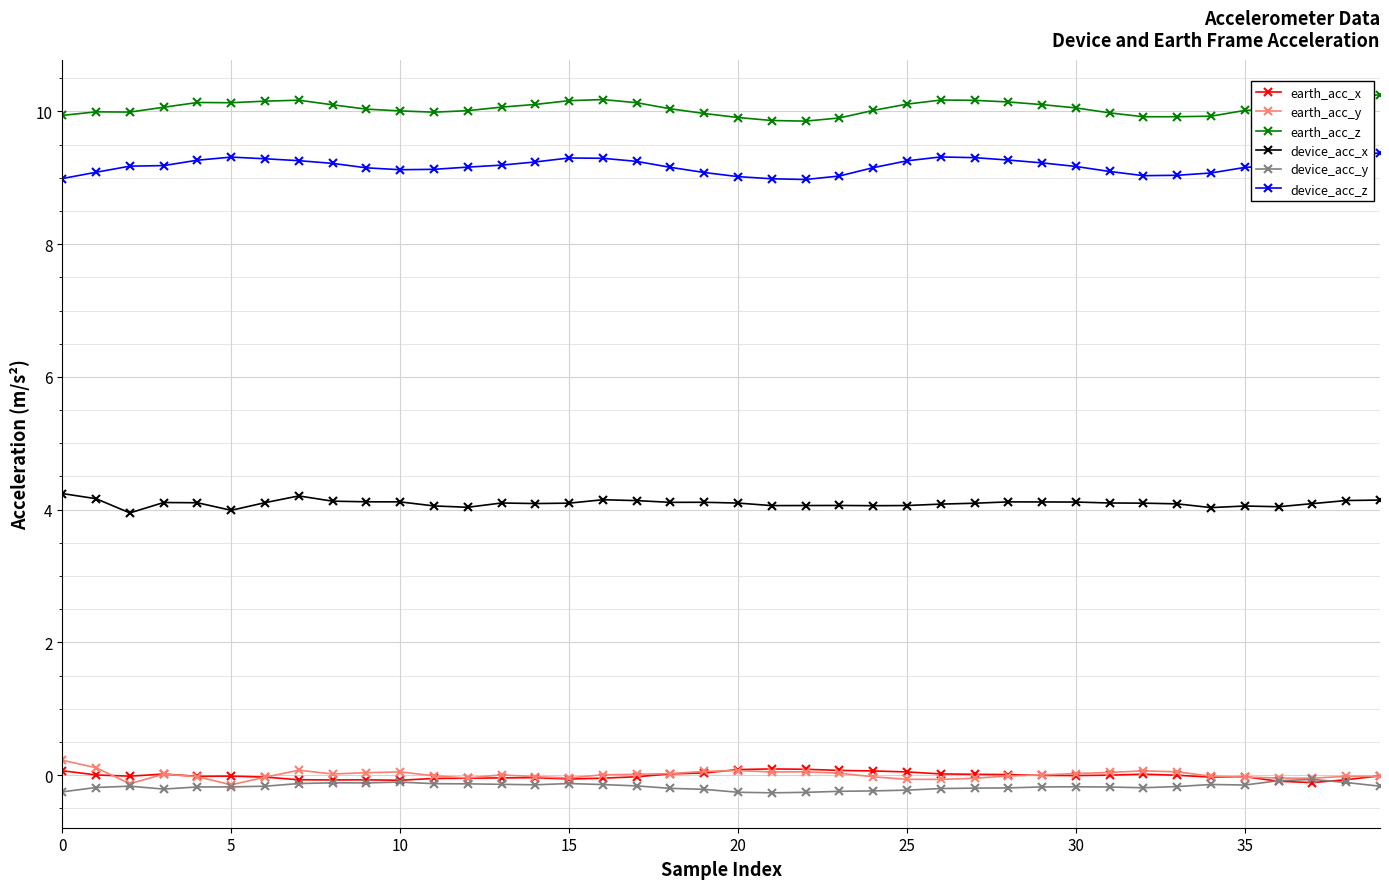

How many lines are shown in the chart?

6